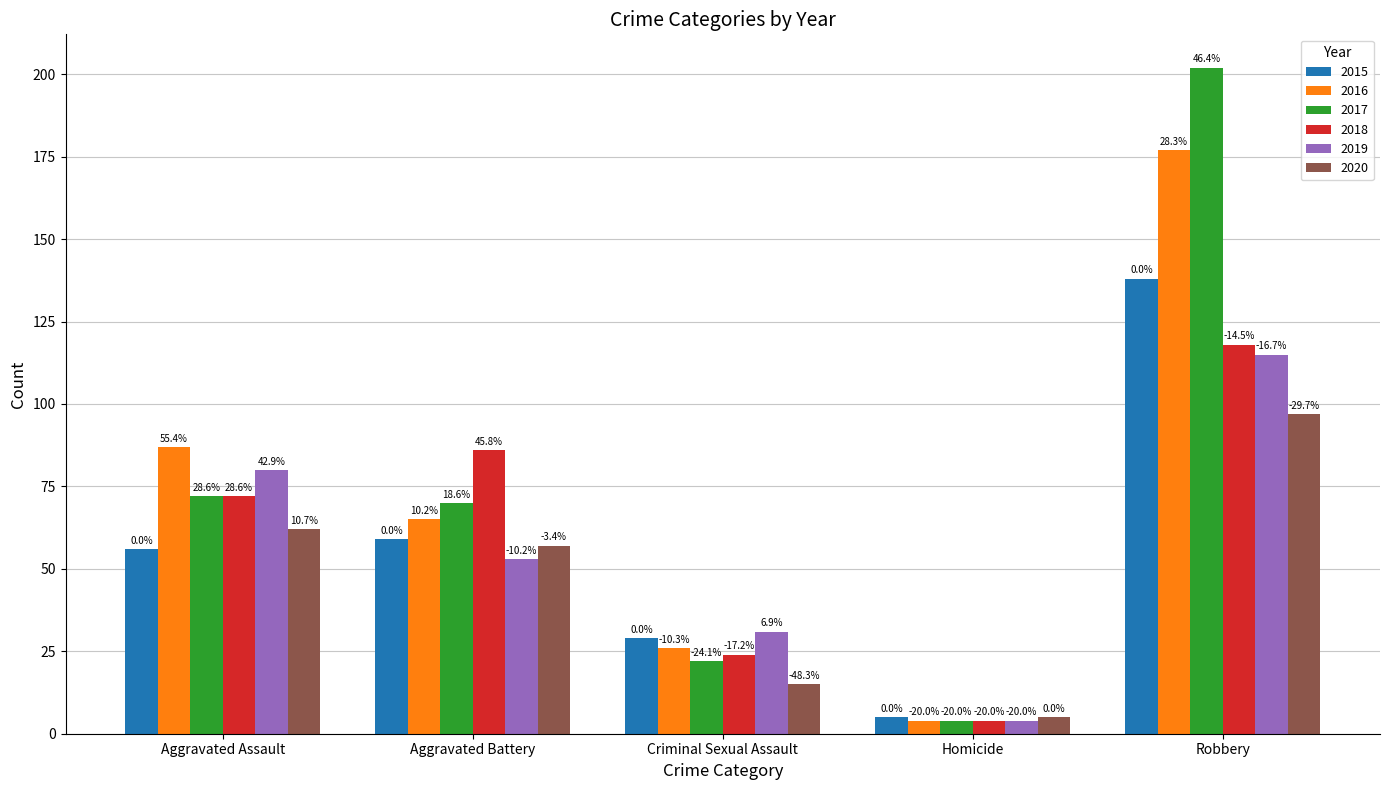

What are all the series names shown in the legend?

2015, 2016, 2017, 2018, 2019, 2020